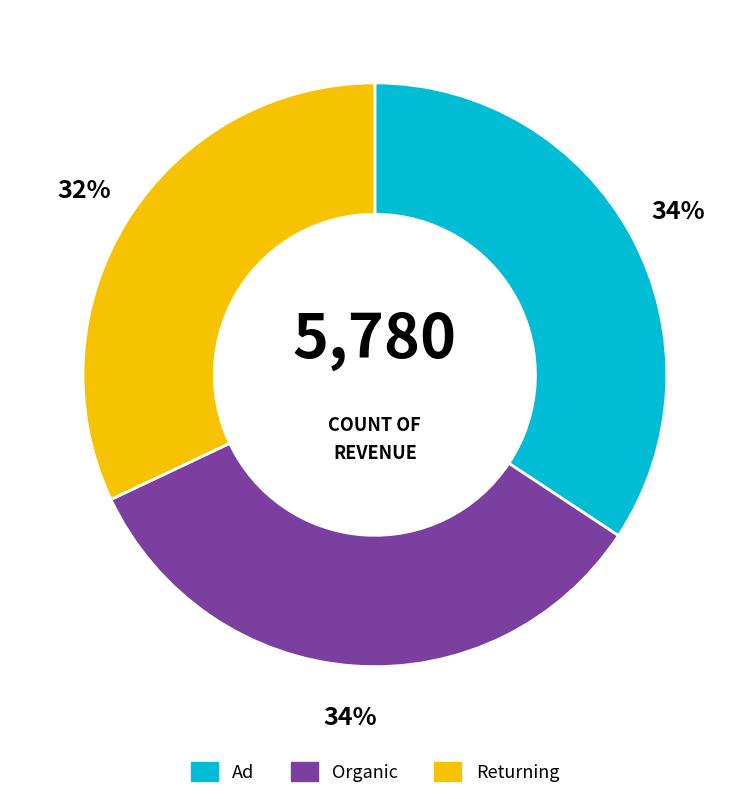

What is the ratio of the value at Organic to the value at Returning?

1.1